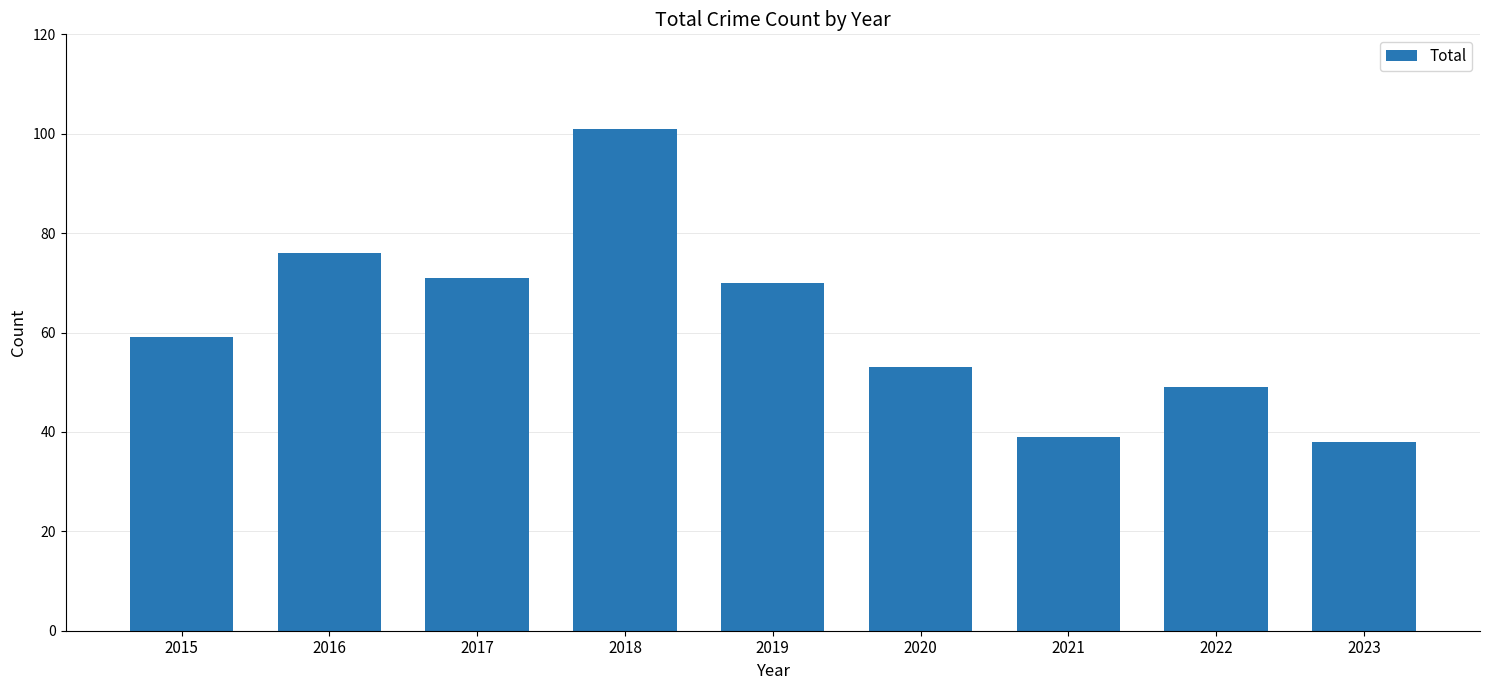

The chart shows a value of 27 at 2017. True or false?

False